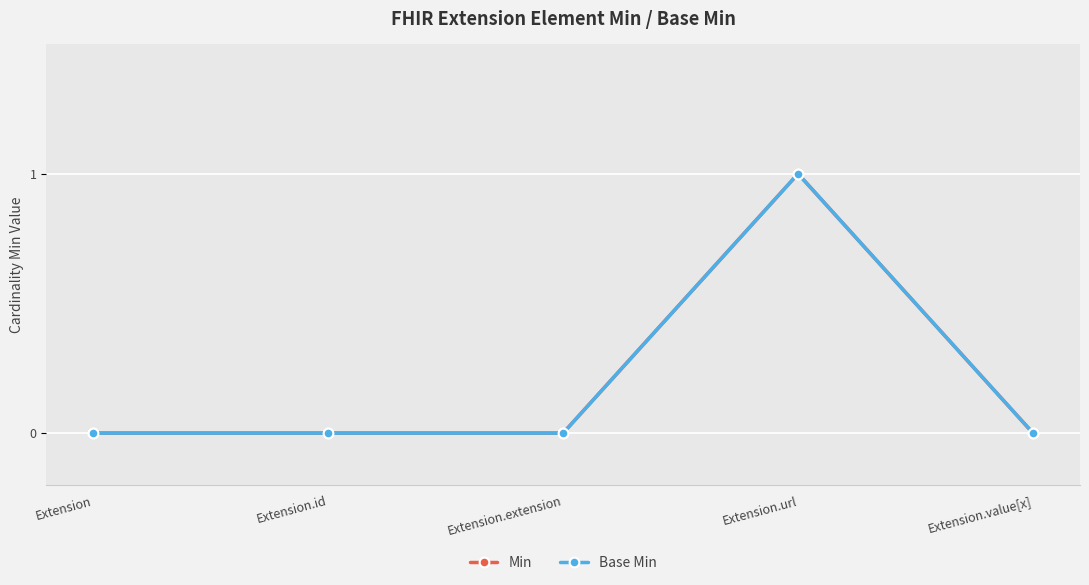

Is this an area chart (filled region under the line)?

No